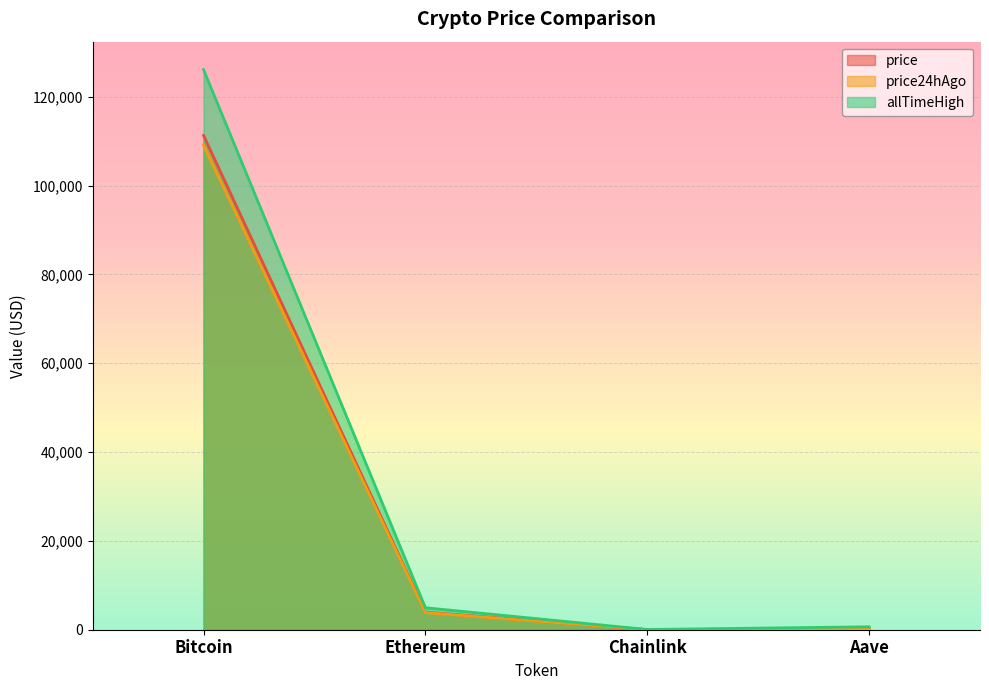

Reading right to left, transcribe all the data shown in this chart.

price: 232.3	17.9	3964.4	111272.0
price24hAgo: 220.2	17.2	3852.8	109065.0
allTimeHigh: 661.7	52.7	4946.1	126080.0